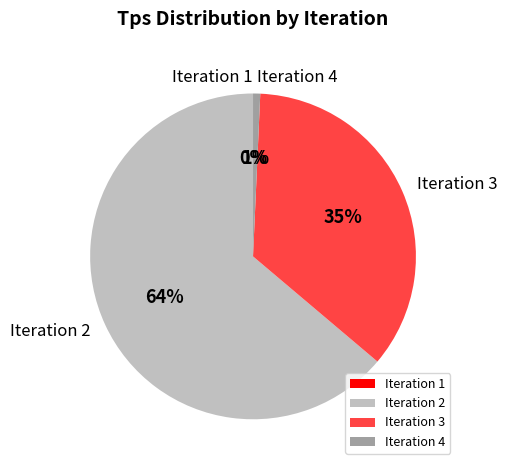

Which category has the biggest portion of the pie?

Iteration 2